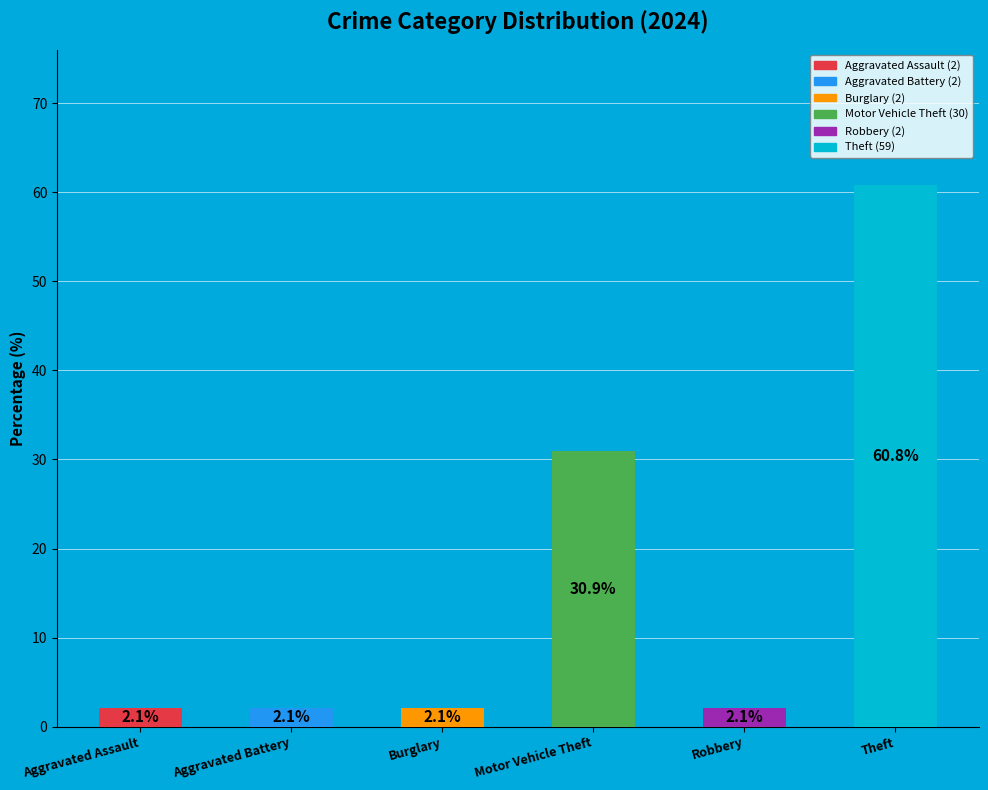

To the nearest percent, what is the difference between the Motor Vehicle Theft and Robbery slice percentages?

29%